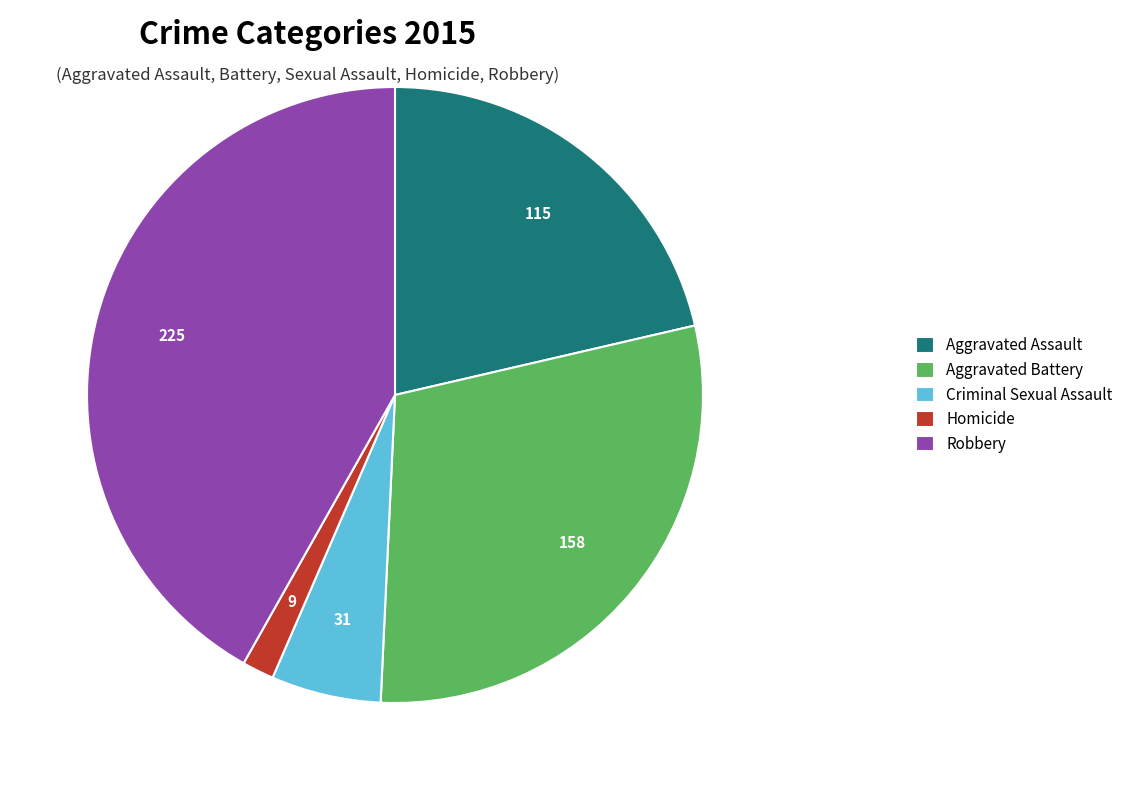

True or false: Robbery accounts for 42% of the total.

True